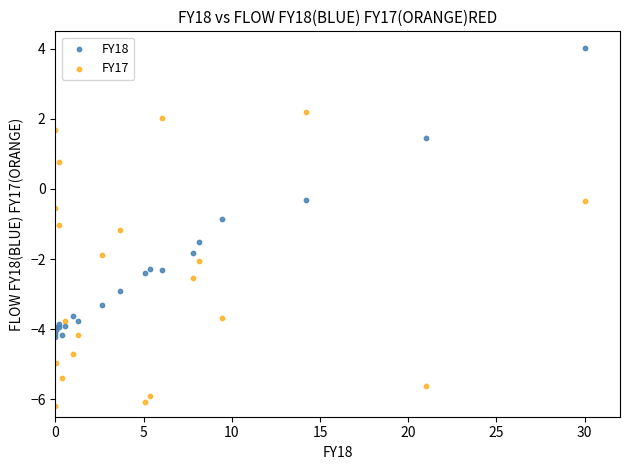

What are all the series names shown in the legend?

FY18, FY17